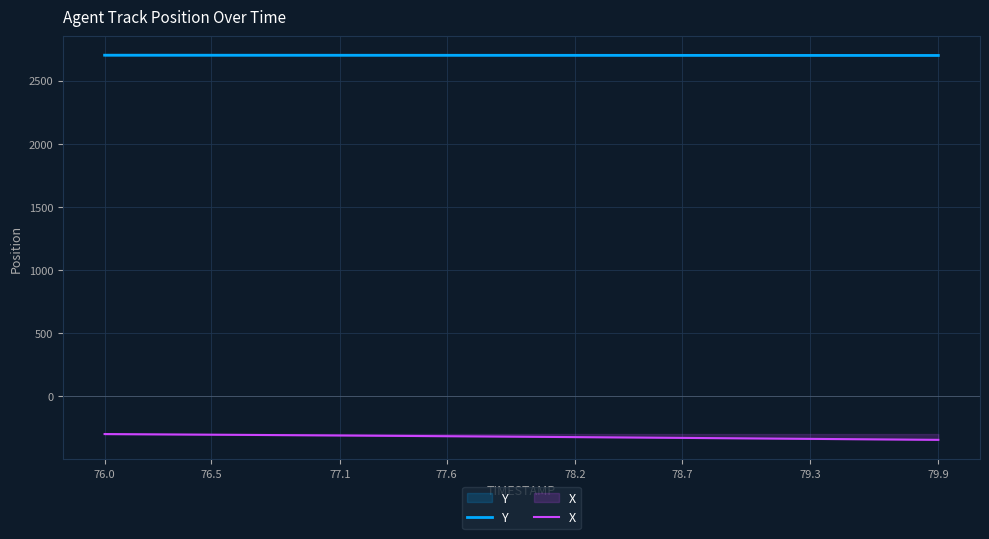

Rank the series by their maximum value, from highest to lowest.

Y, X